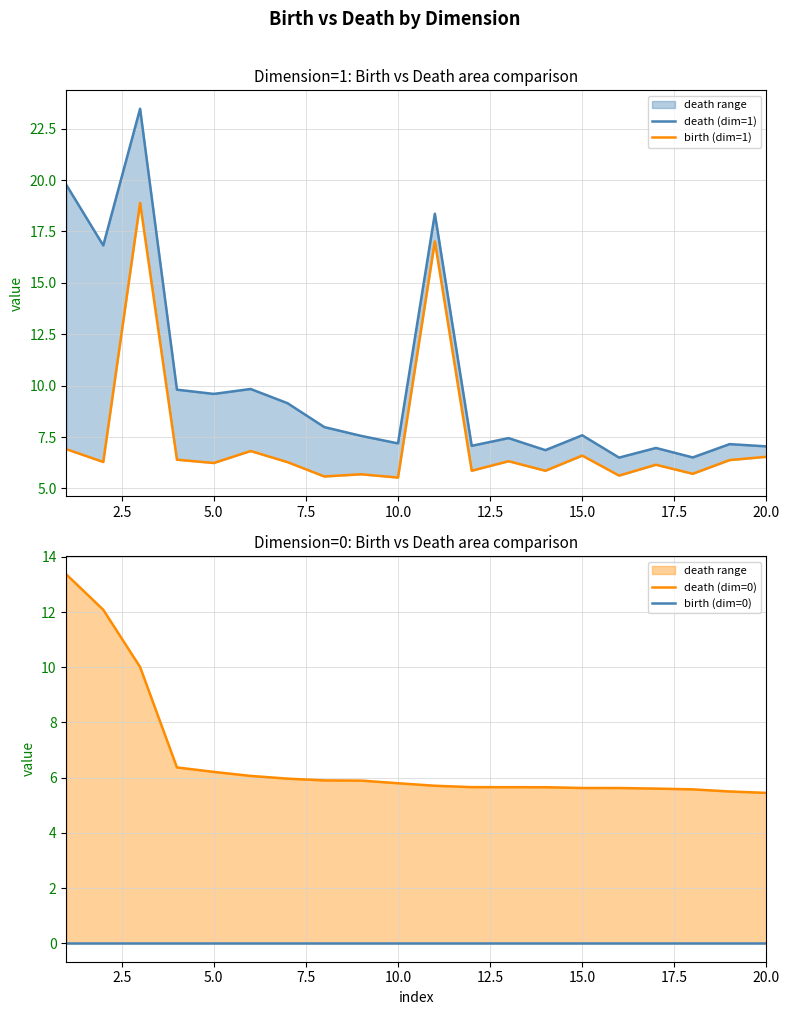

True or false: death (dim=0) has a value of 2.8 at 12.

False